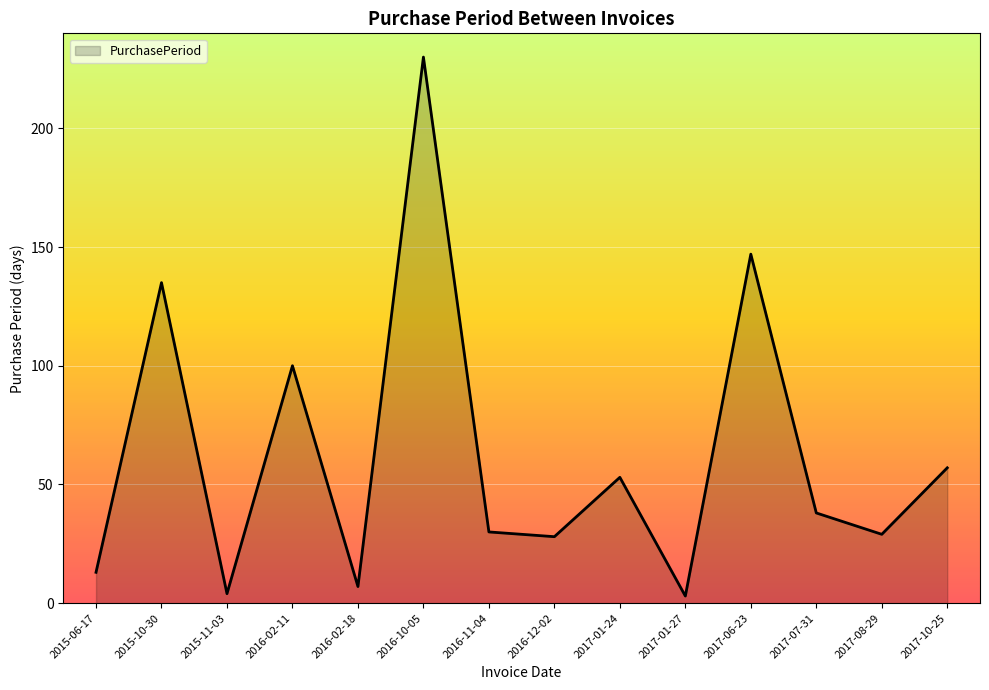

Count the number of data series in this chart.

1